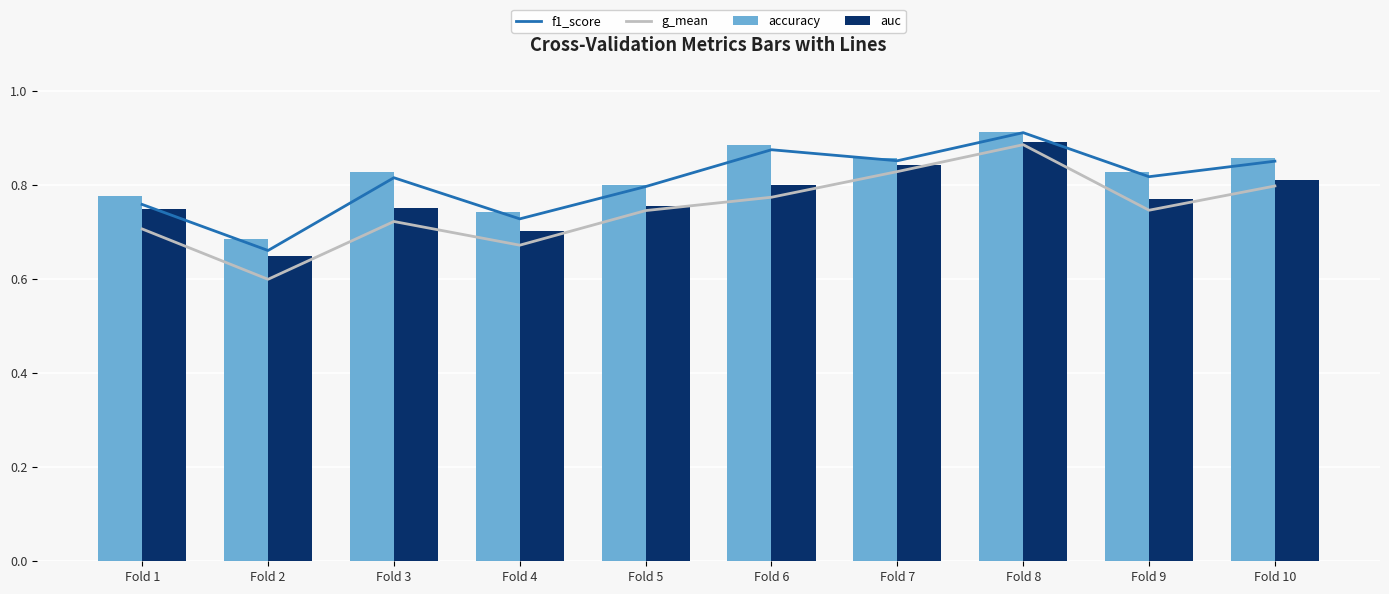

What is the sum of the f1_score values at Fold 4 and Fold 5?

1.5